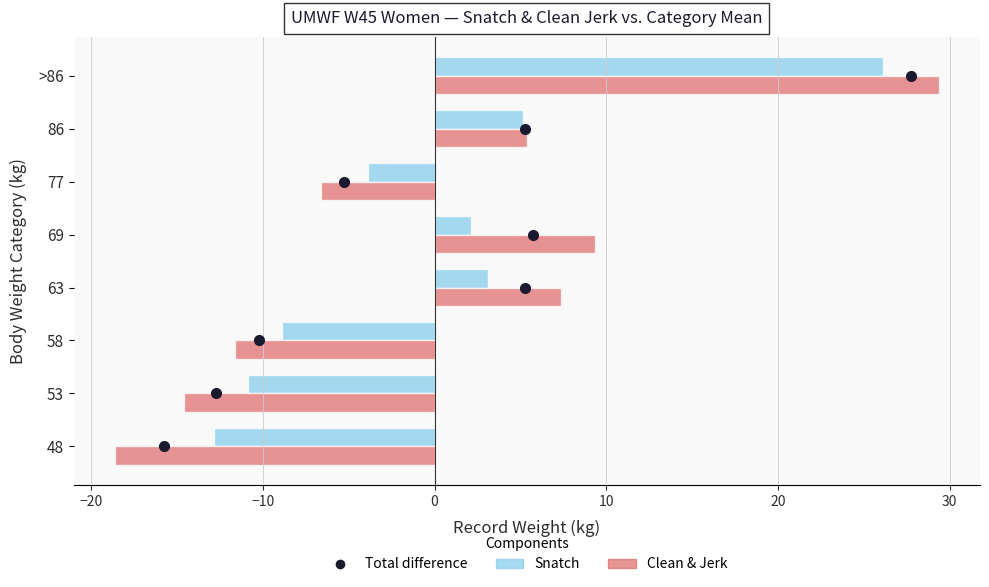

The Clean & Jerk series shows 9.4 at 69. True or false?

True